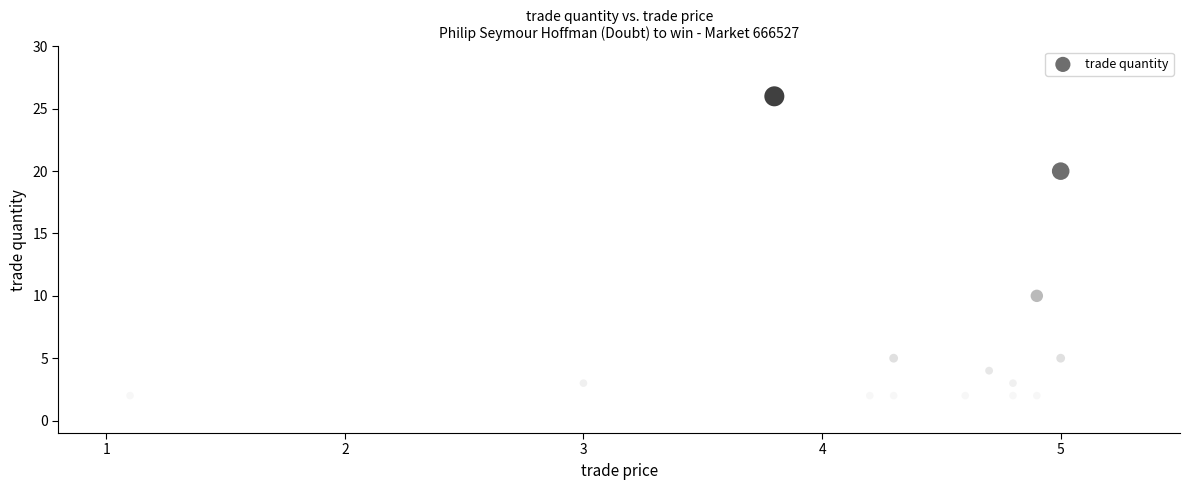

What Y value in the scatter plot is closest to 13?

10